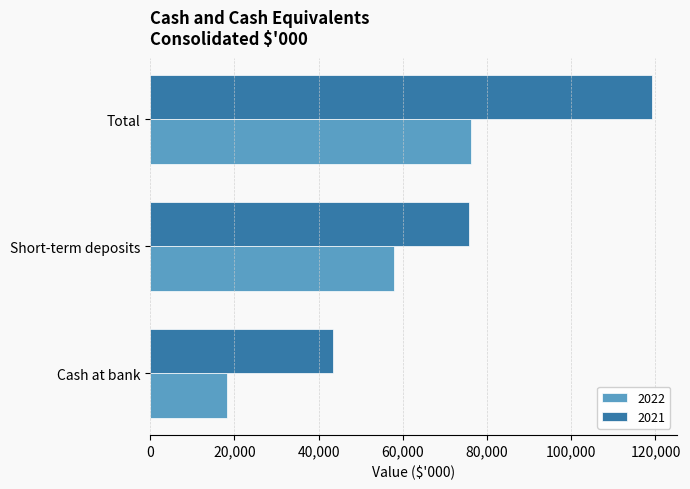

Which label corresponds to the largest value in the chart?

Total